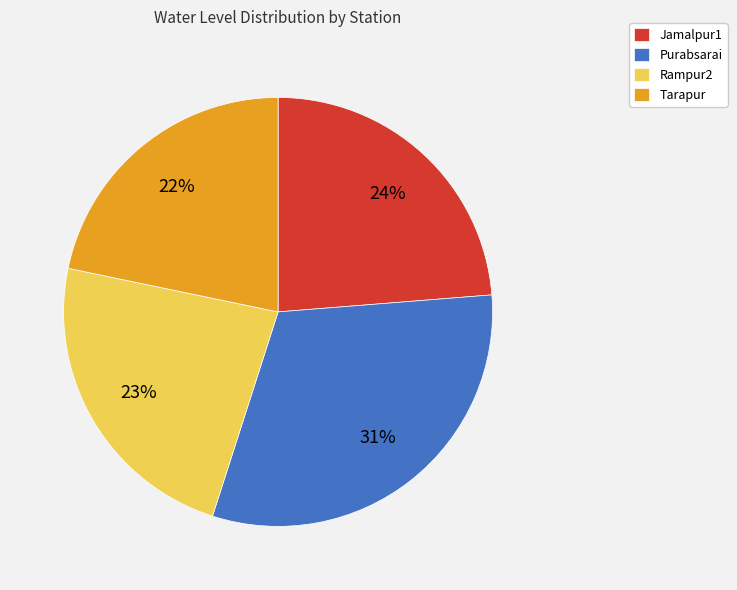

The Rampur2 slice represents 23% of the pie. True or false?

True